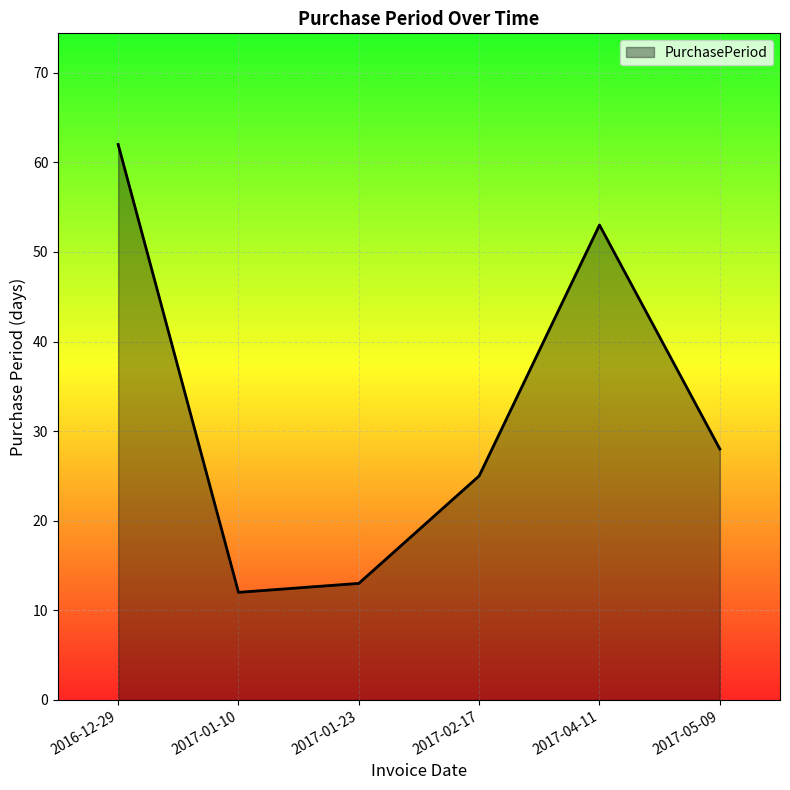

True or false: the data shows 13 at 2017-01-23.

True